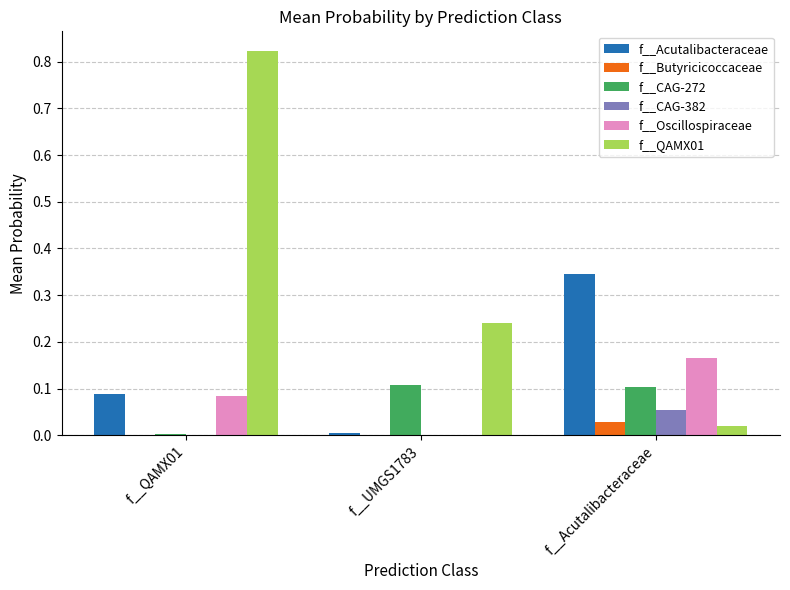

Which series changed the most between f__QAMX01 and f__Acutalibacteraceae?

f__QAMX01